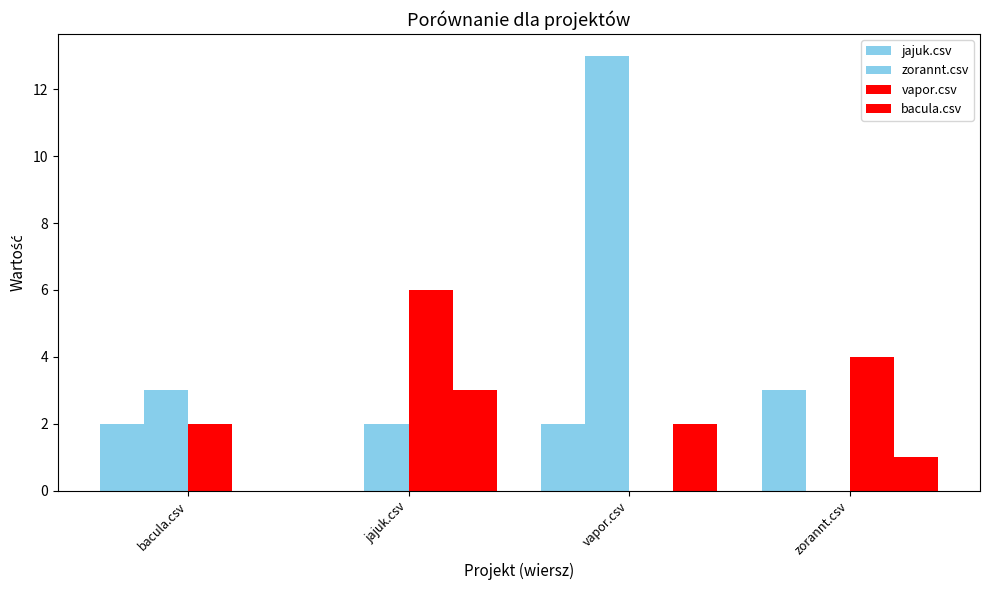

How many groups of bars are there?

4